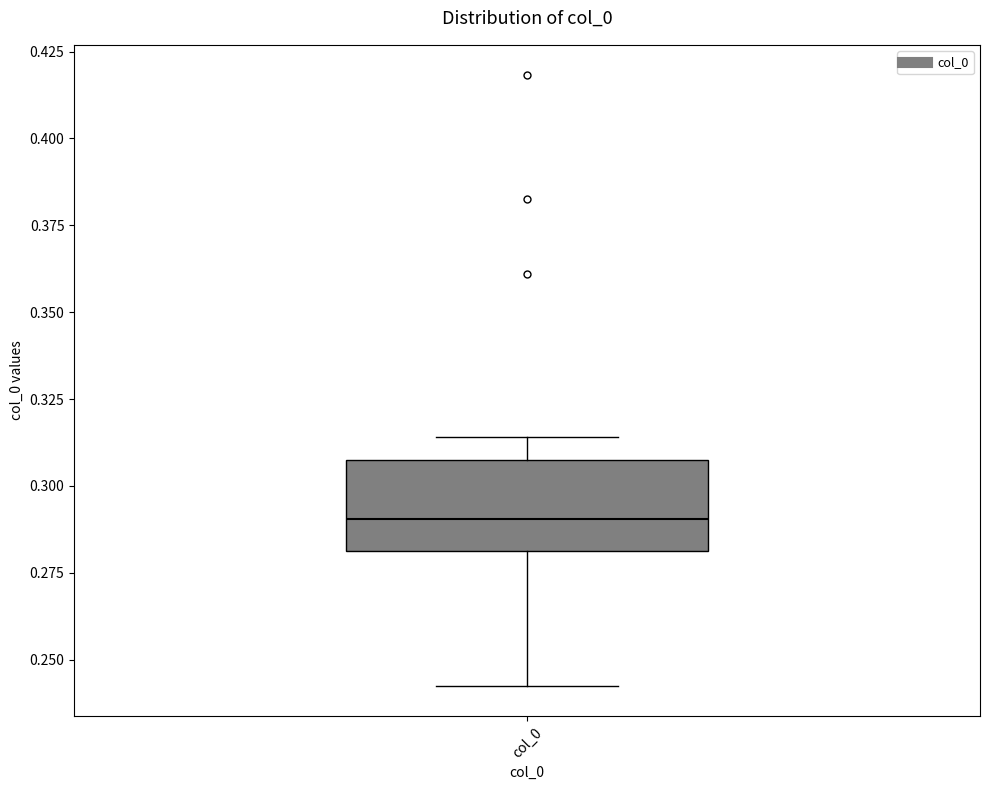

Transcribe this box plot: give where the median line is, the range the box spans, and where the two whiskers end, as read against the y-axis. The values are not printed on the chart, so give them approximately, as read against the axis.

median 0.290, box 0.280 to 0.310, whiskers 0.245 to 0.315